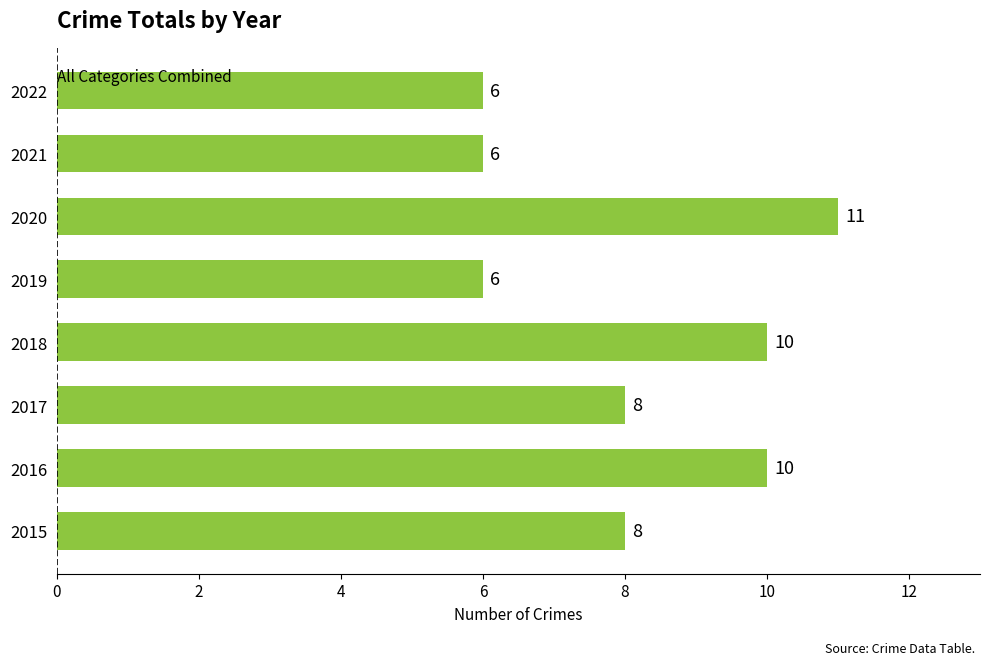

Reading bottom to top, list all the values displayed in this chart.

2015=8	2016=10	2017=8	2018=10	2019=6	2020=11	2021=6	2022=6